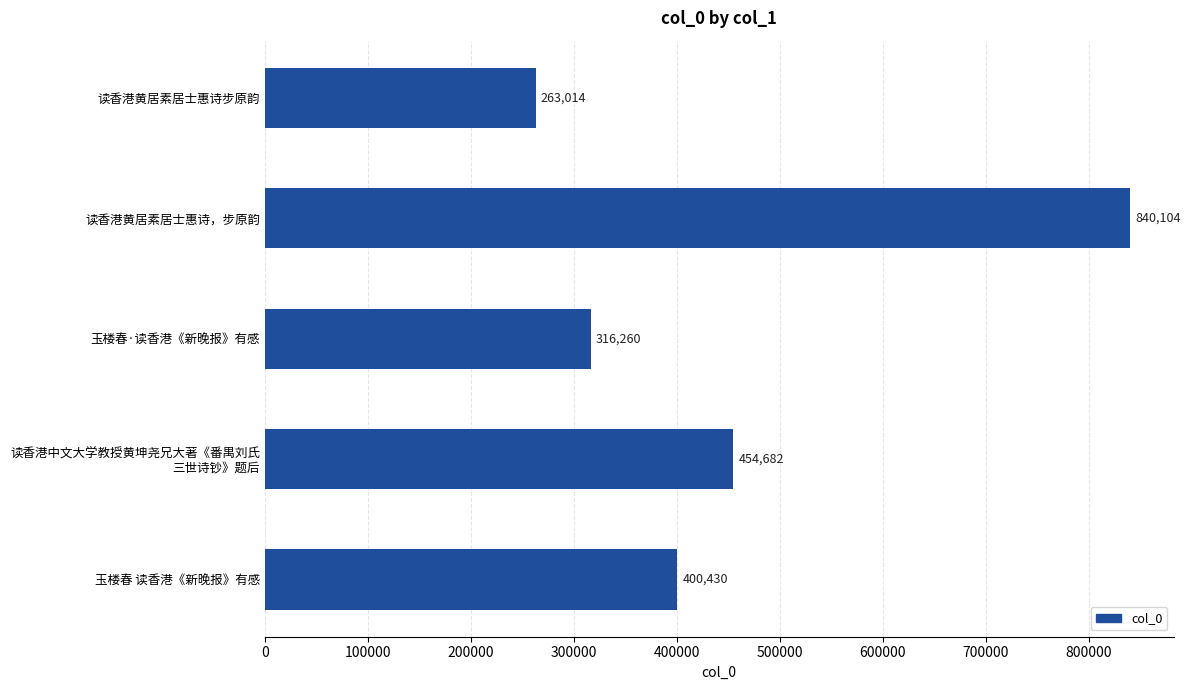

What is the change in value from 读香港黄居素居士惠诗步原韵 to 读香港黄居素居士惠诗，步原韵?

+577090